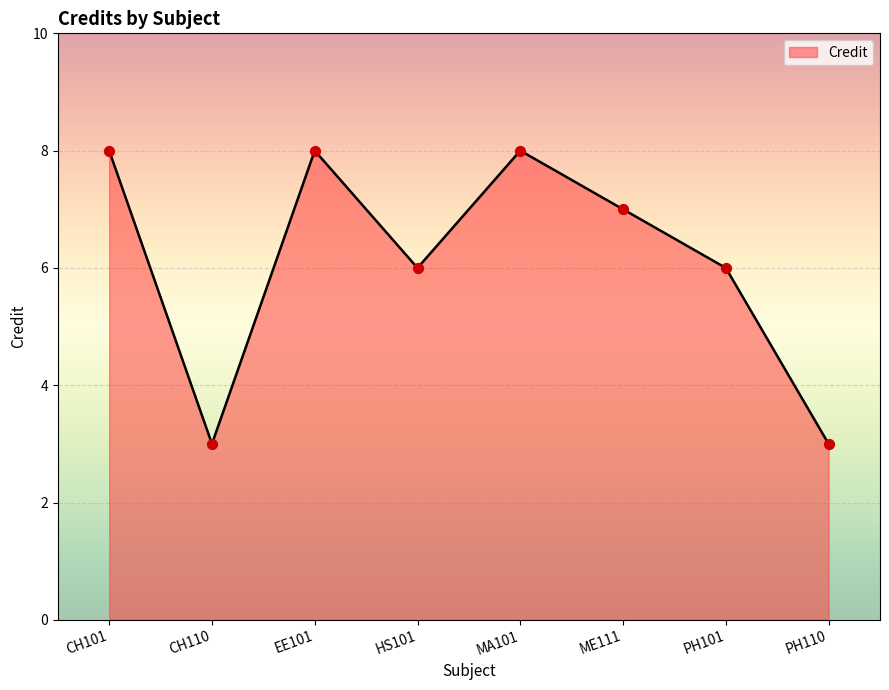

Which has a higher value, CH110 or MA101?

MA101